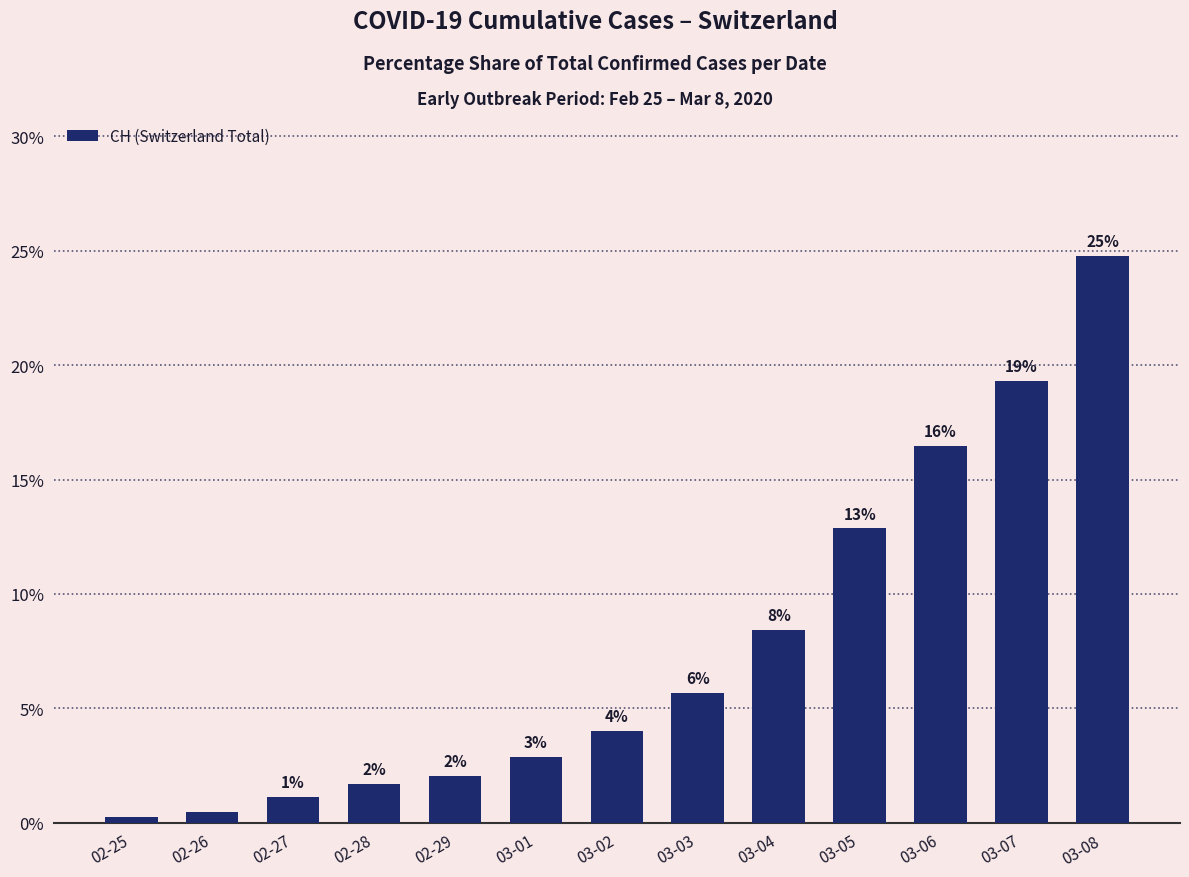

List the labels in order of value, smallest first.

02-25, 02-26, 02-27, 02-28, 02-29, 03-01, 03-02, 03-03, 03-04, 03-05, 03-06, 03-07, 03-08